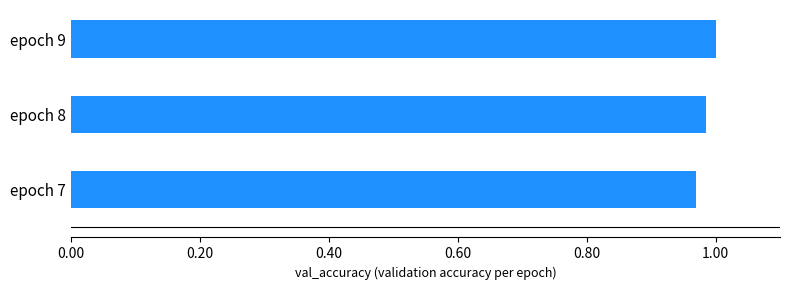

What is the sum of the values at epoch 8 and epoch 9?

2.0